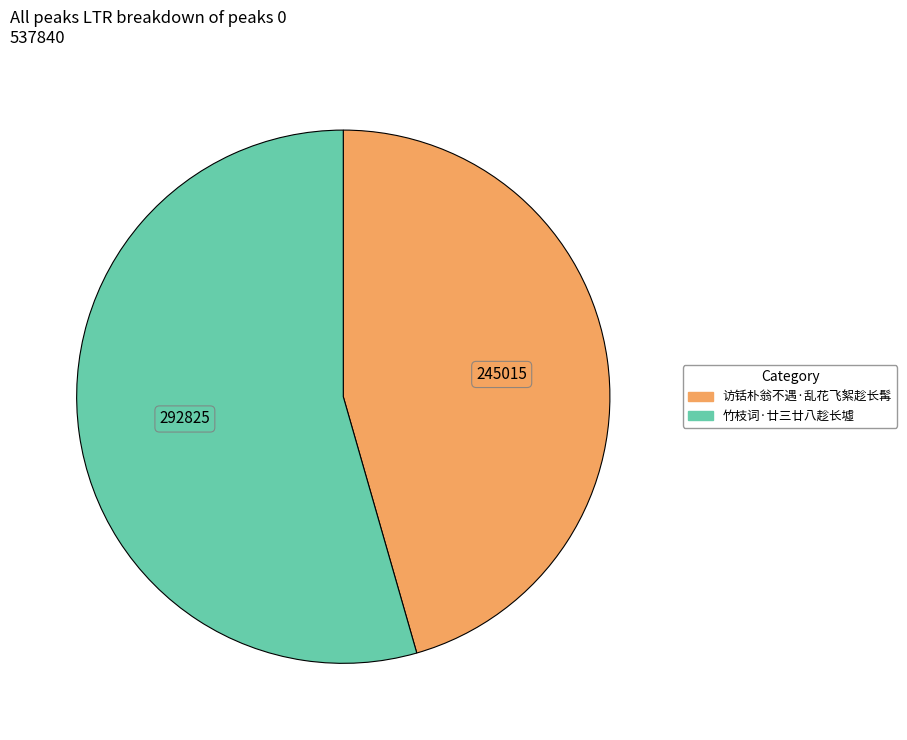

What is the smallest slice in the pie chart?

访铦朴翁不遇·乱花飞絮趁长髯